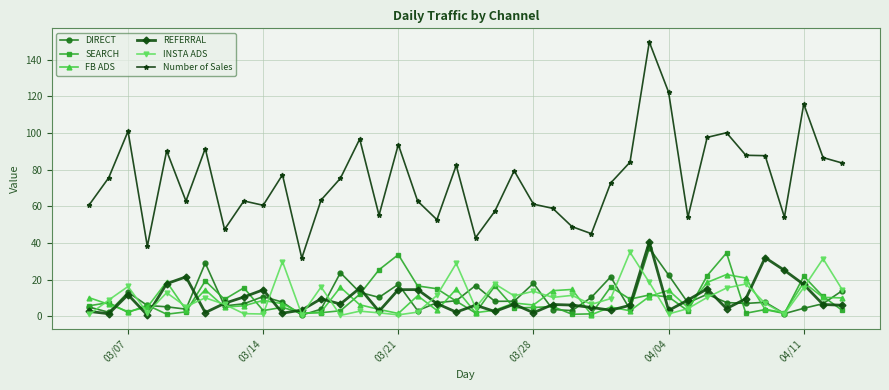

How many values in the Number of Sales series exceed 75?

20